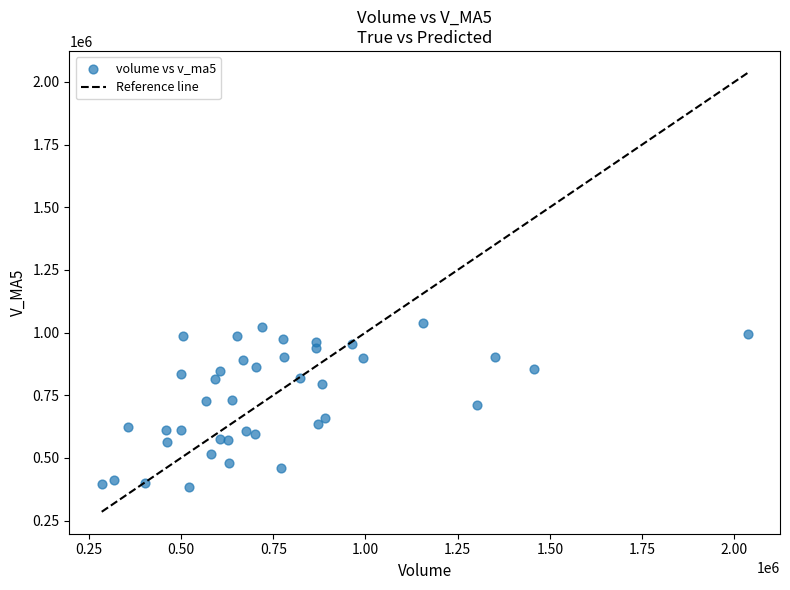

What is the range of Y values (max minus min)?

656278.4